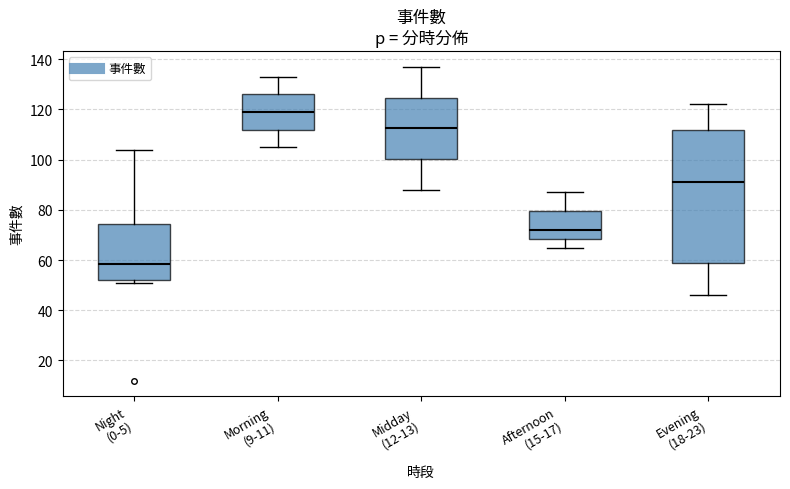

Which box is the tallest, from its lower edge to its upper edge?

Evening (18-23)